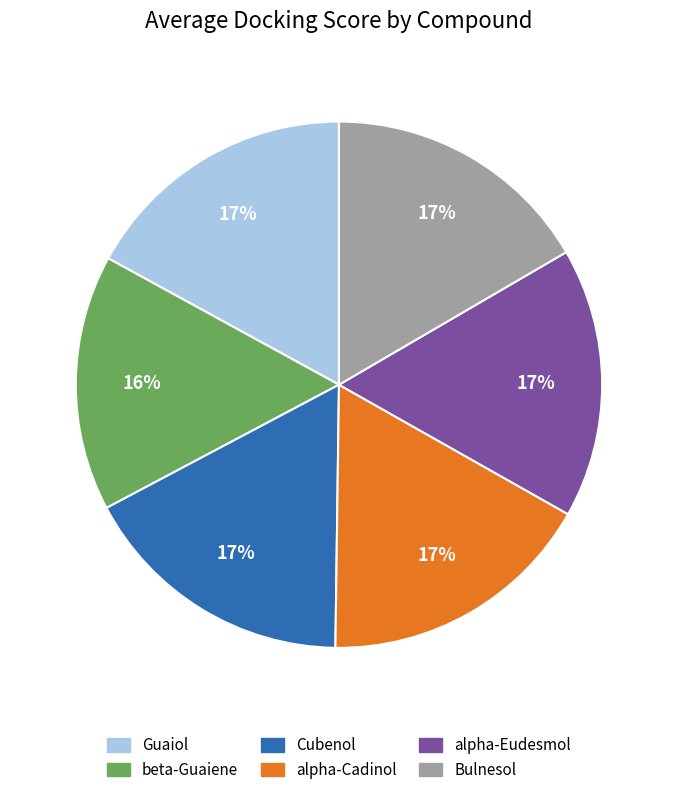

The beta-Guaiene slice represents 16% of the pie. True or false?

True